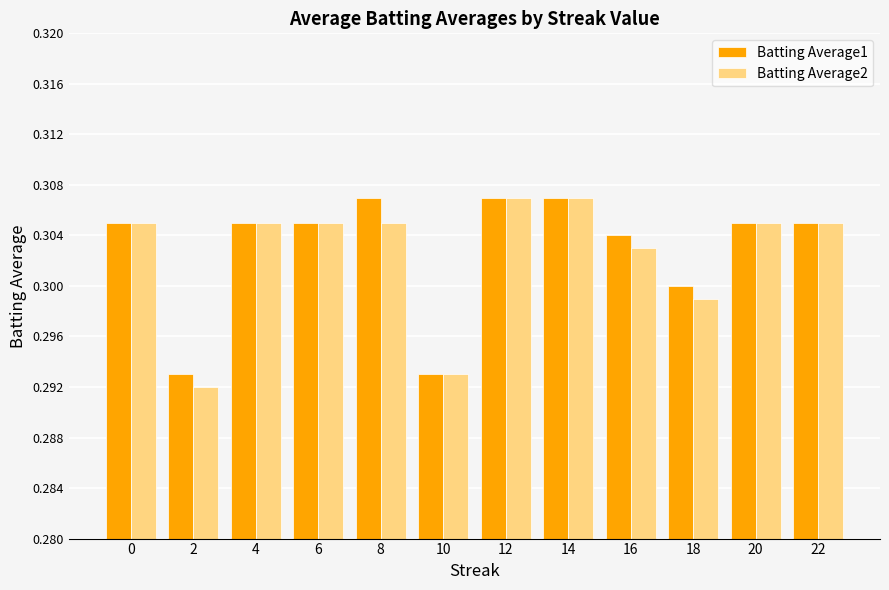

What is the total value across all series at 20?

0.6